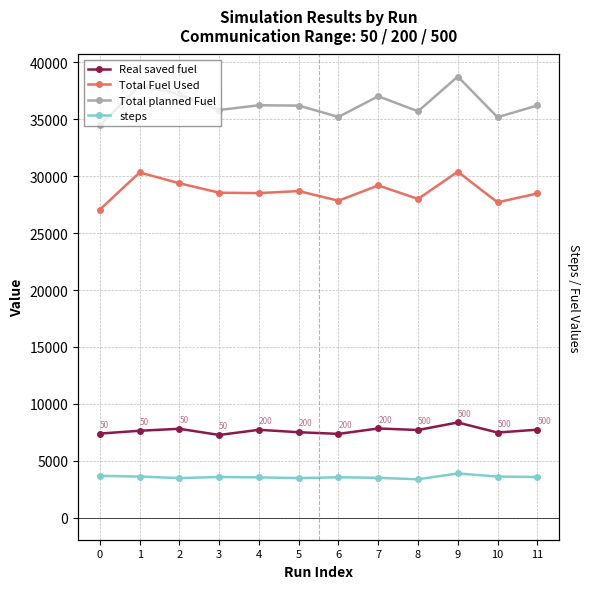

At which label does steps reach its minimum?

8